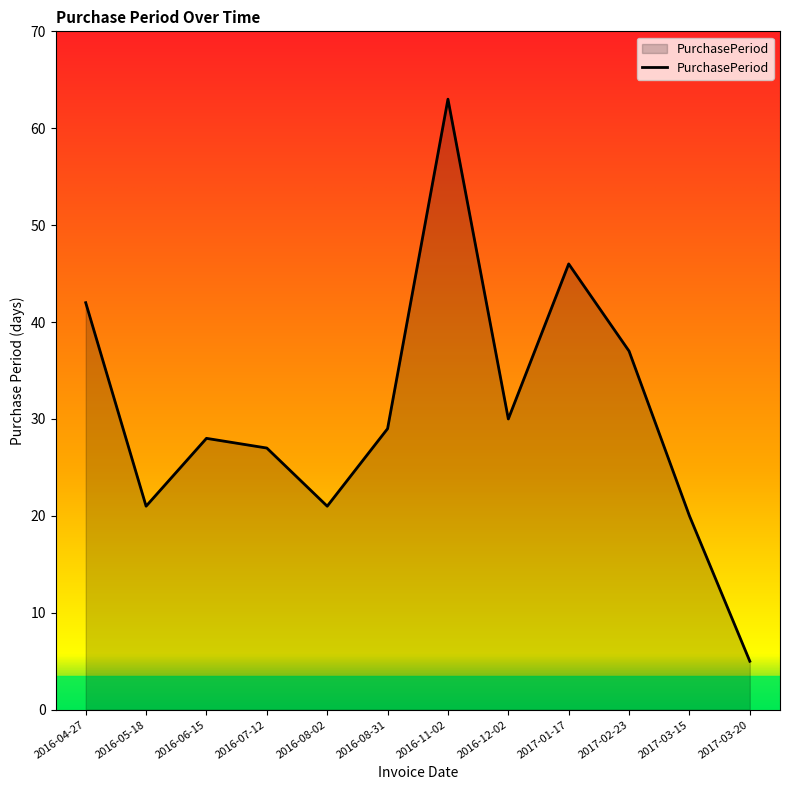

What position from the right is 2016-08-02?

8